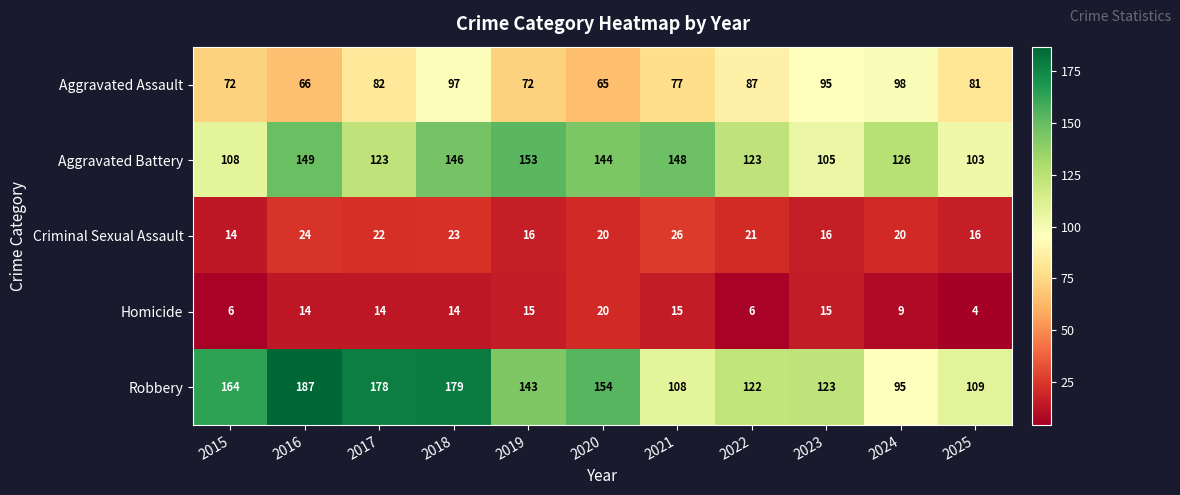

What is the maximum value shown in the chart?

187